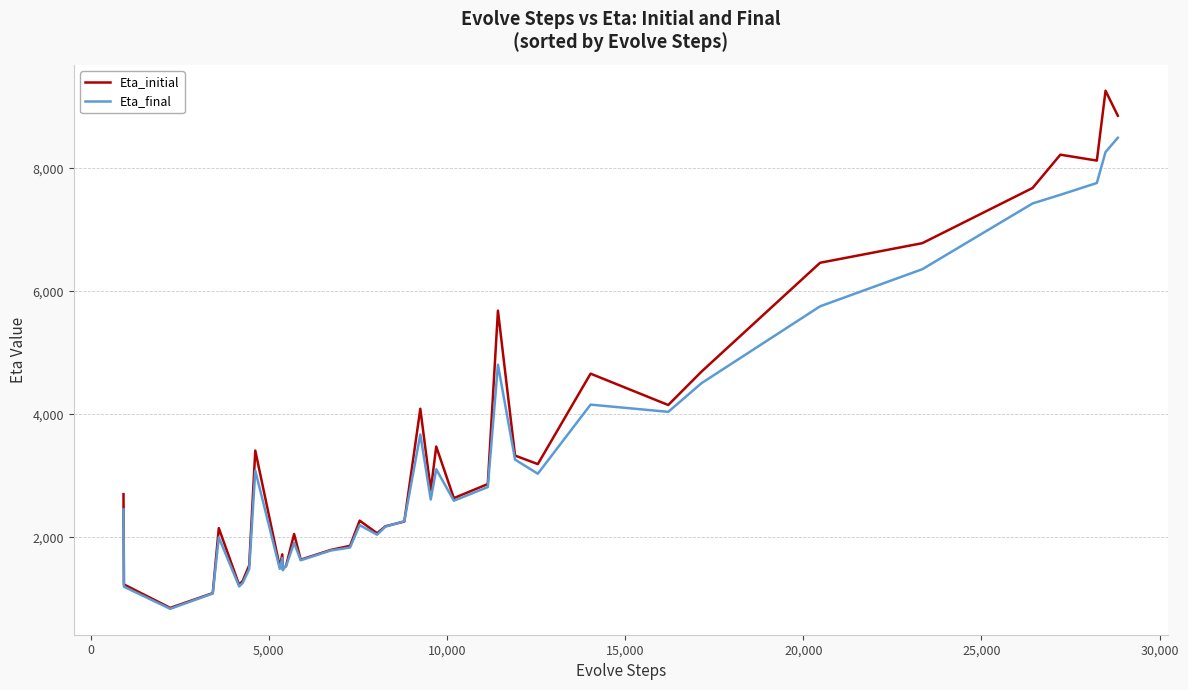

Which series has the largest range (max minus min)?

Eta_initial